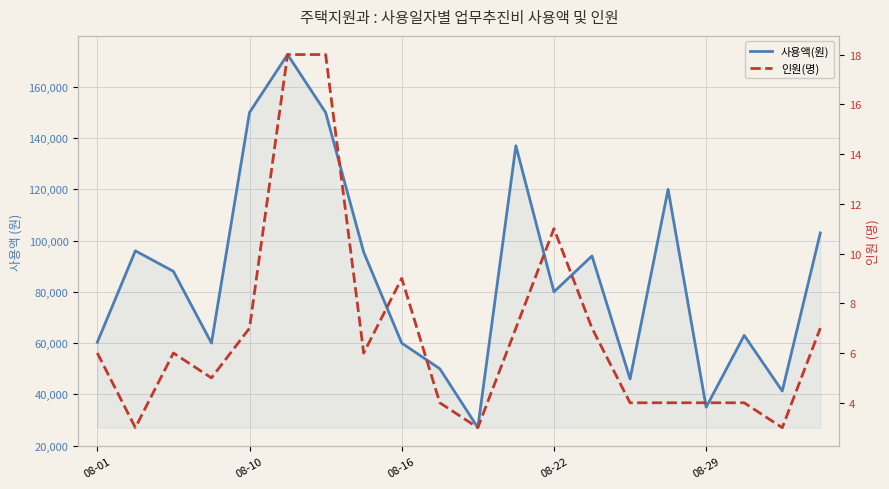

What position from the left is 14?

15